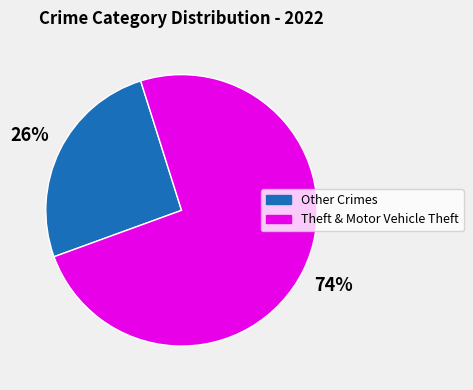

Between Other Crimes and Theft & Motor Vehicle Theft, which is larger?

Theft & Motor Vehicle Theft